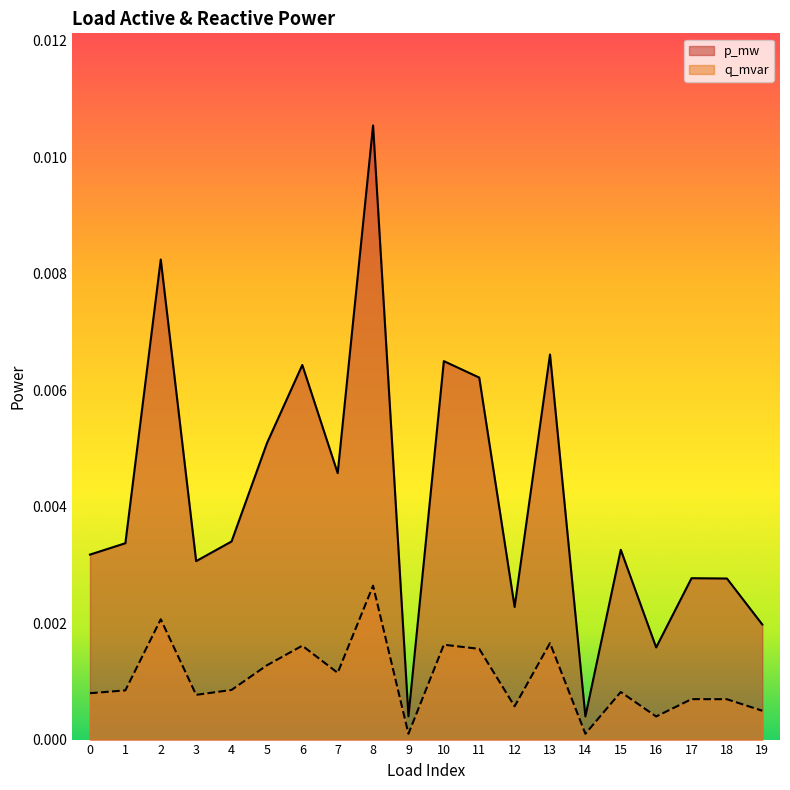

Which series changed the most between 14 and 18?

p_mw